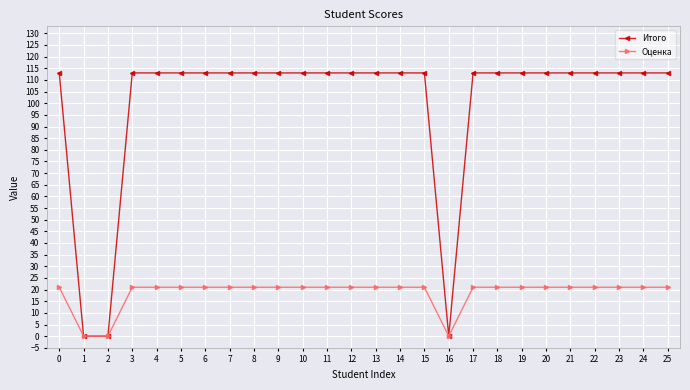

What is the spread (max minus min) of values at 24?

92